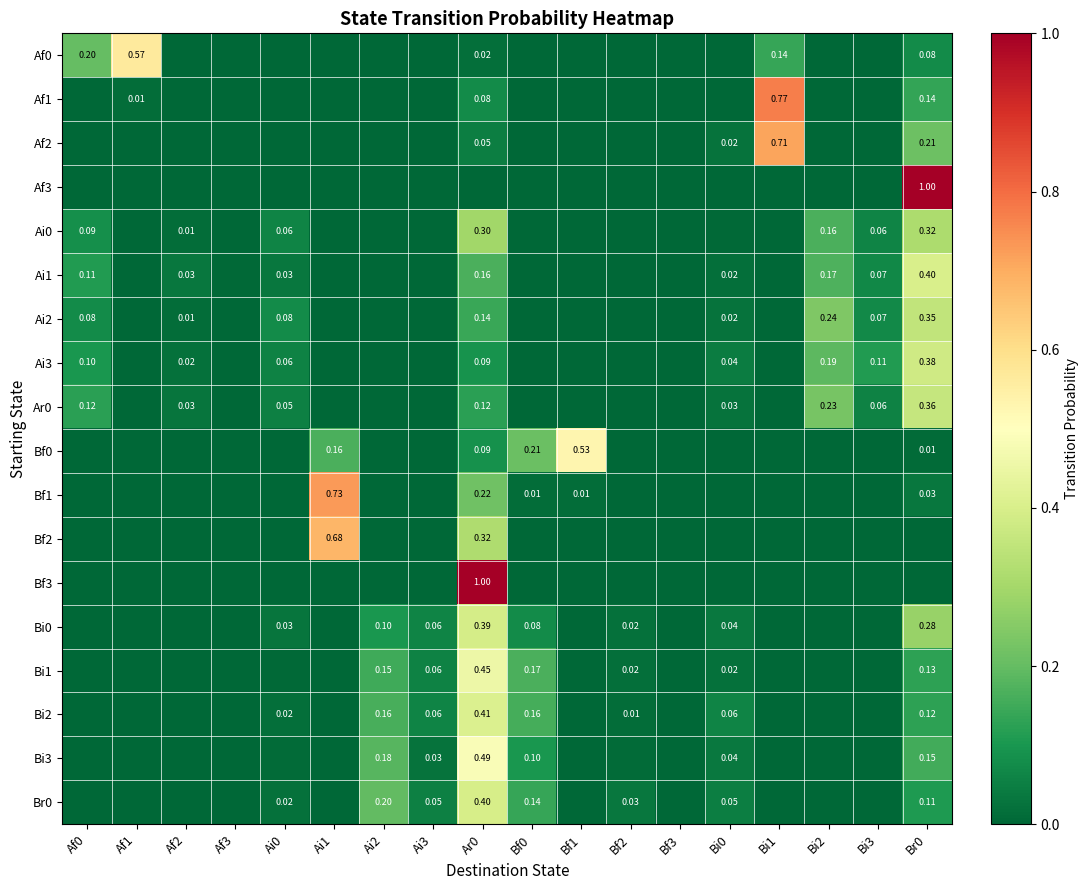

What is the highest value of the Bf2 series?

0.7